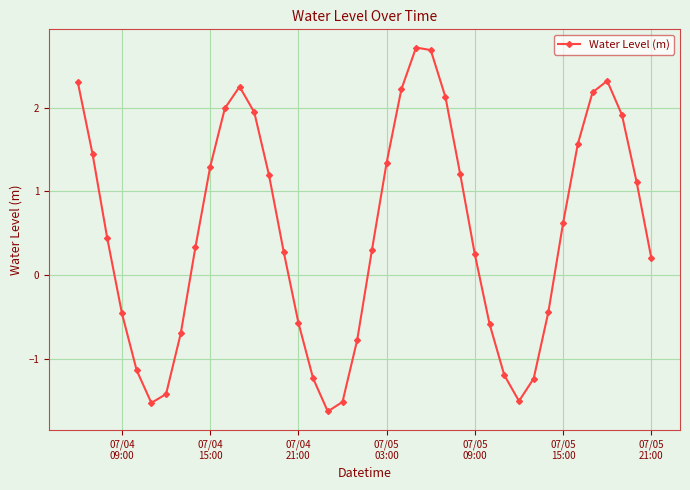

What is the minimum value shown in the chart?

-1.6